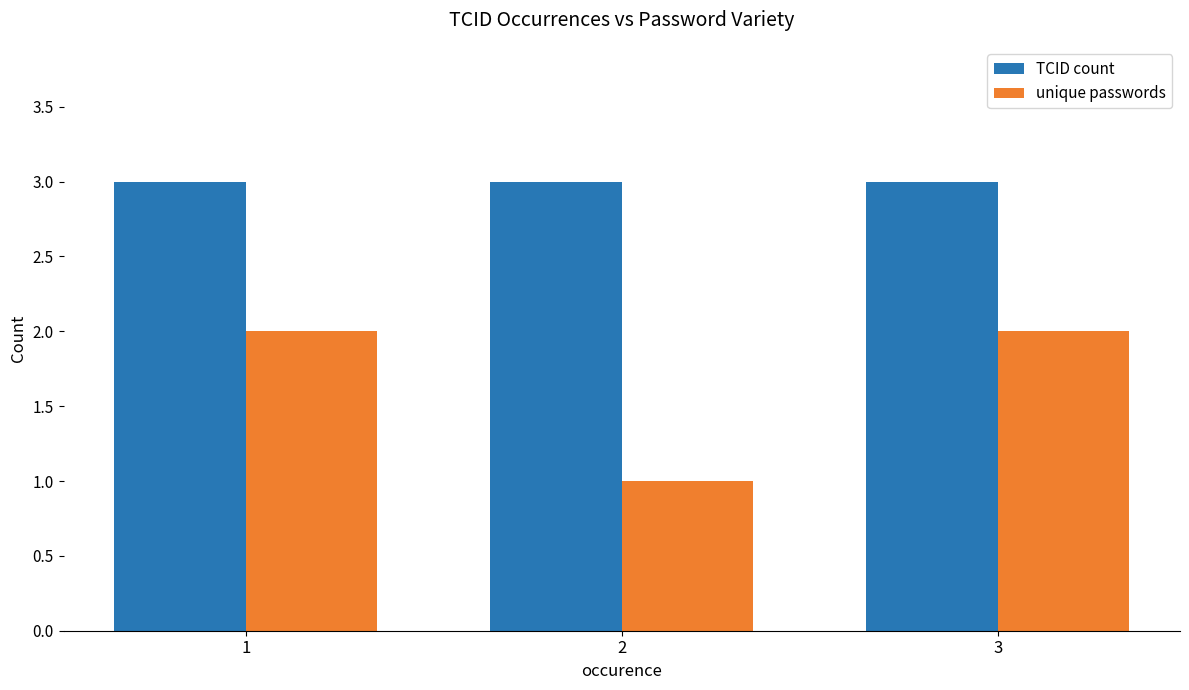

Is the value of unique passwords at 1 greater than the value of TCID count at 1?

No